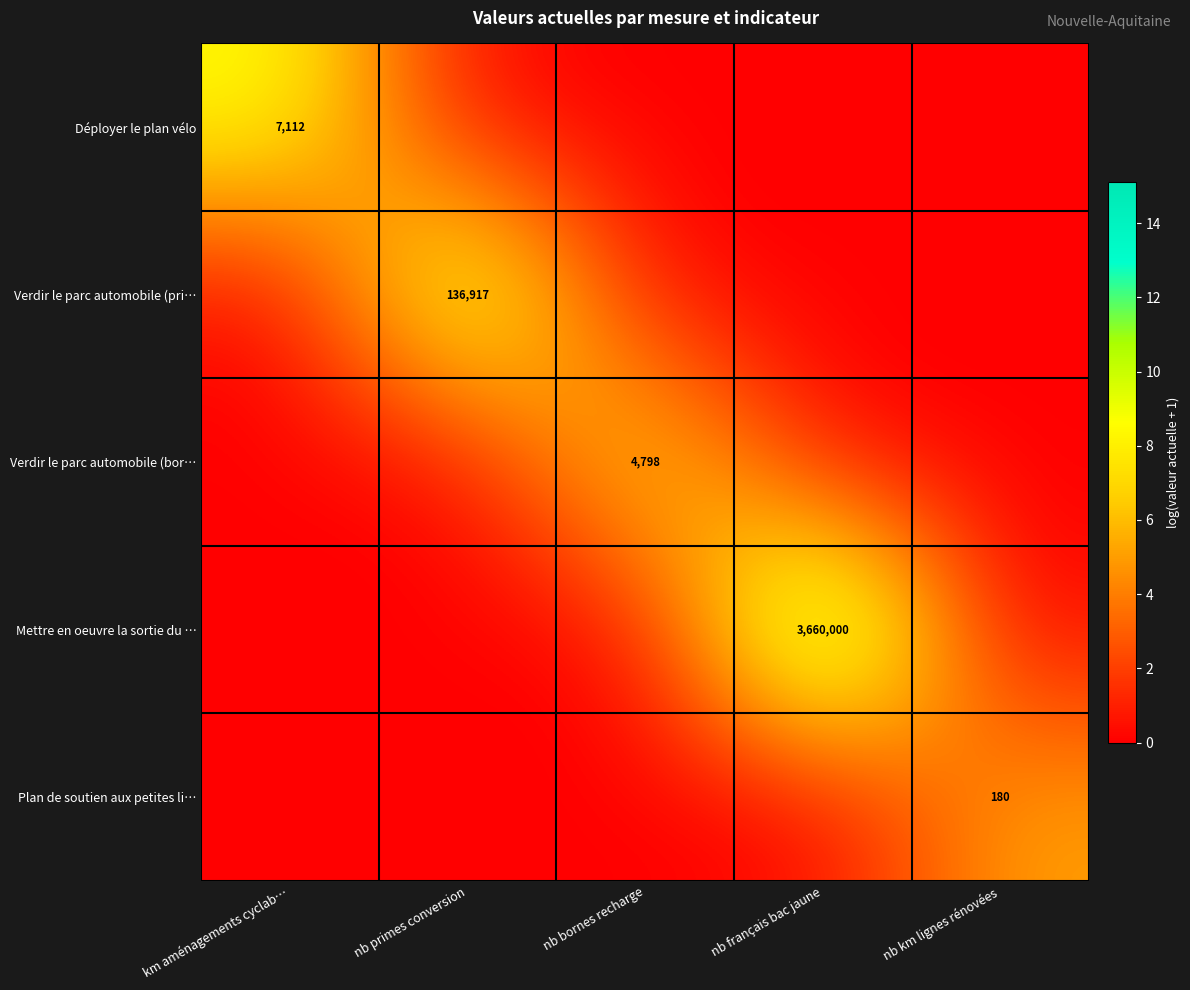

True or false: Plan de soutien aux petites li… has a value of 260 at nb km lignes rénovées.

False